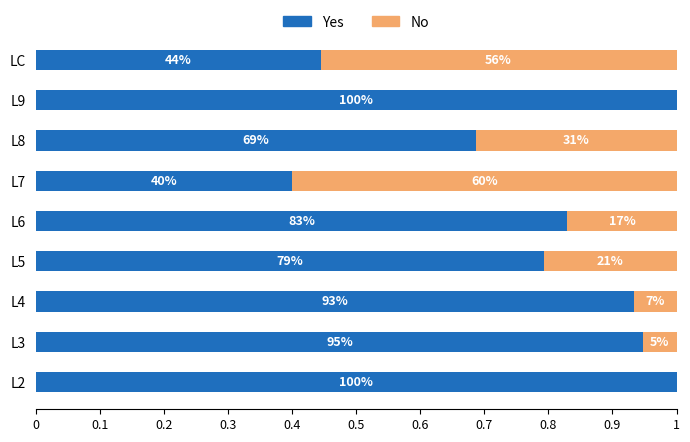

What are all the series names shown in the legend?

Yes, No